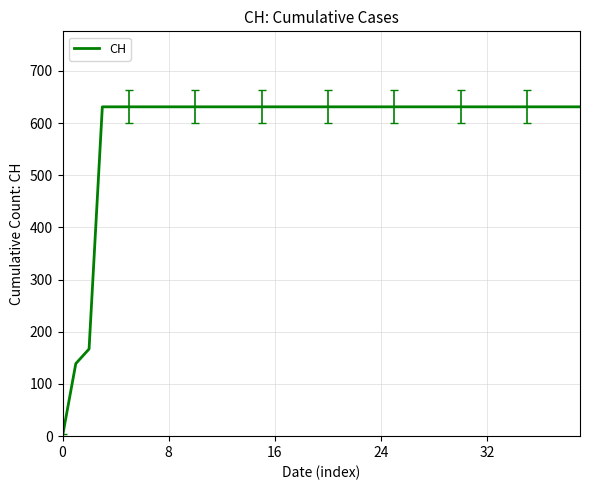

What is the greatest value displayed?

631